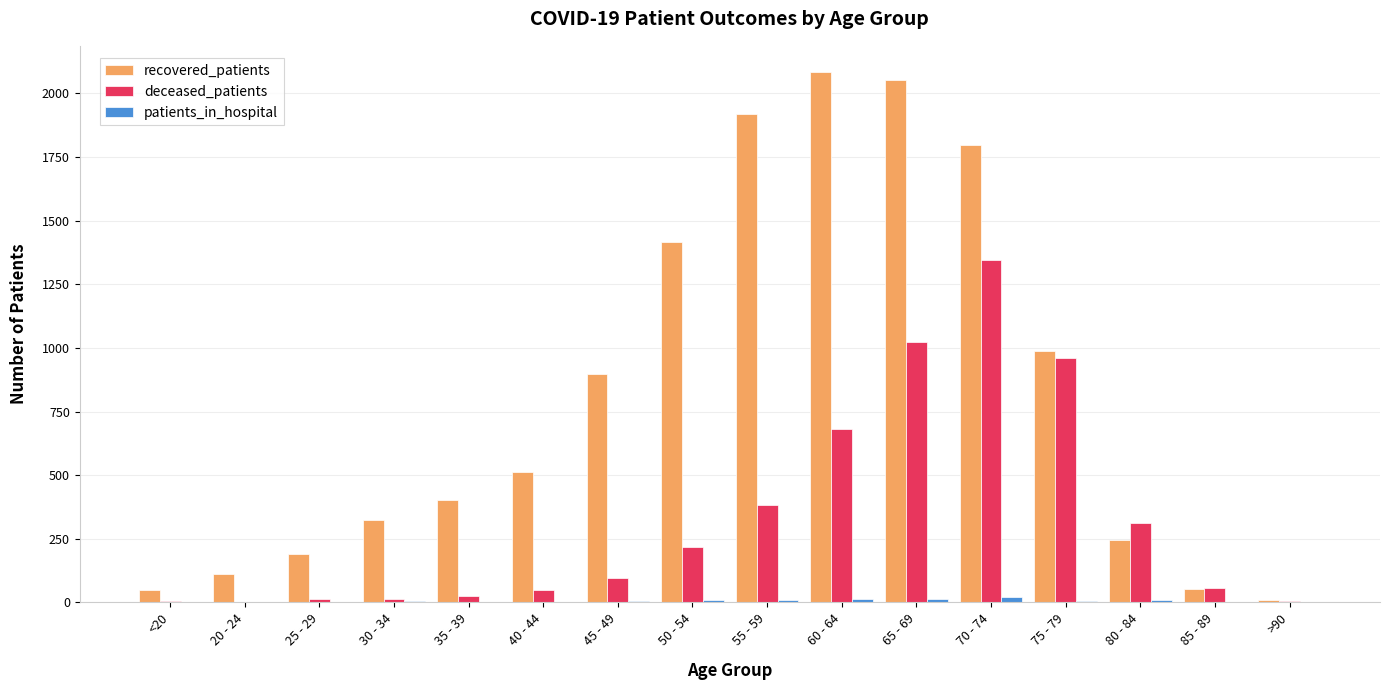

What is the spread (max minus min) of values at 35 - 39?

401